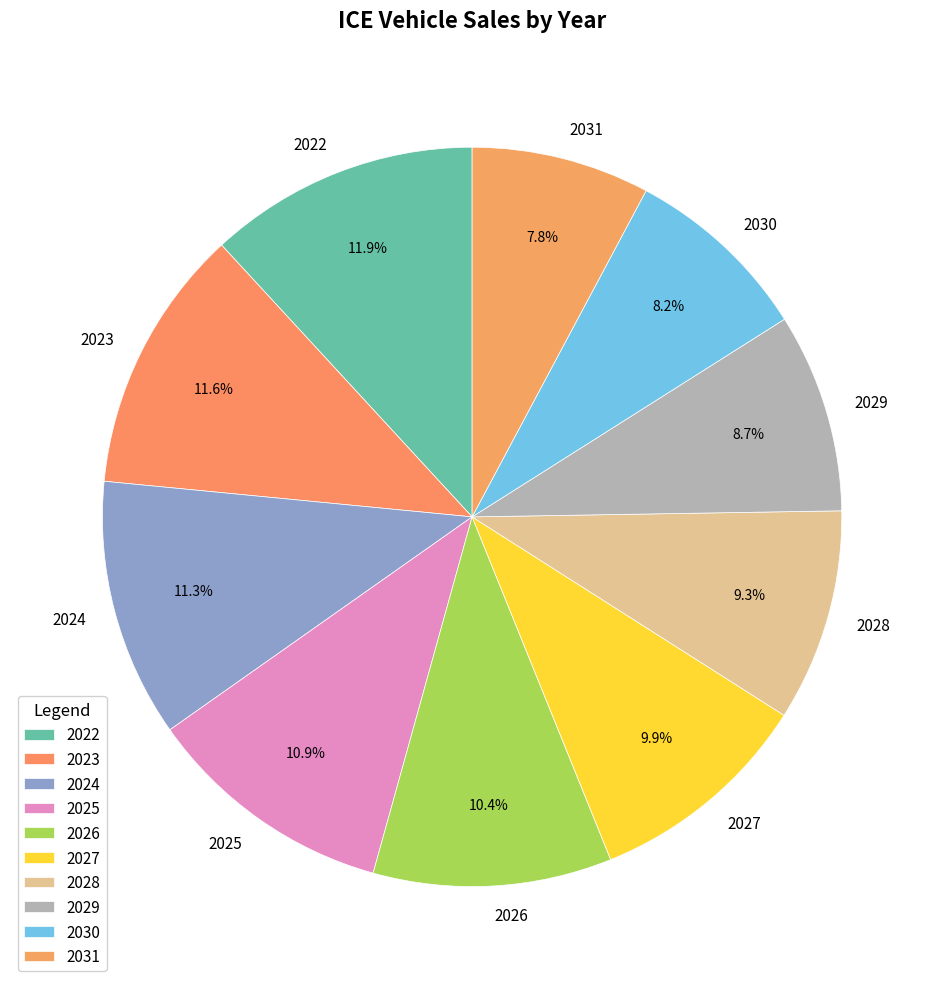

Is it true that 2028 is 1% of the pie?

False